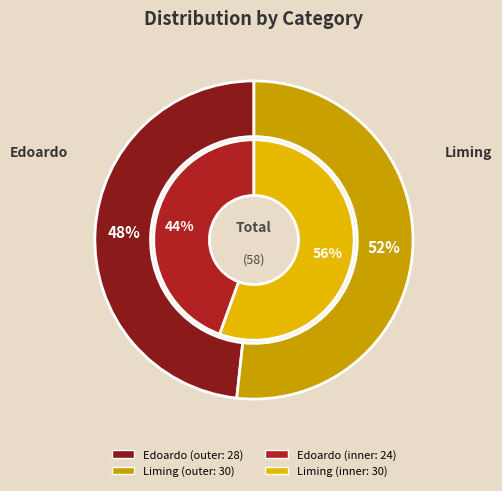

What is the majority slice?

Liming